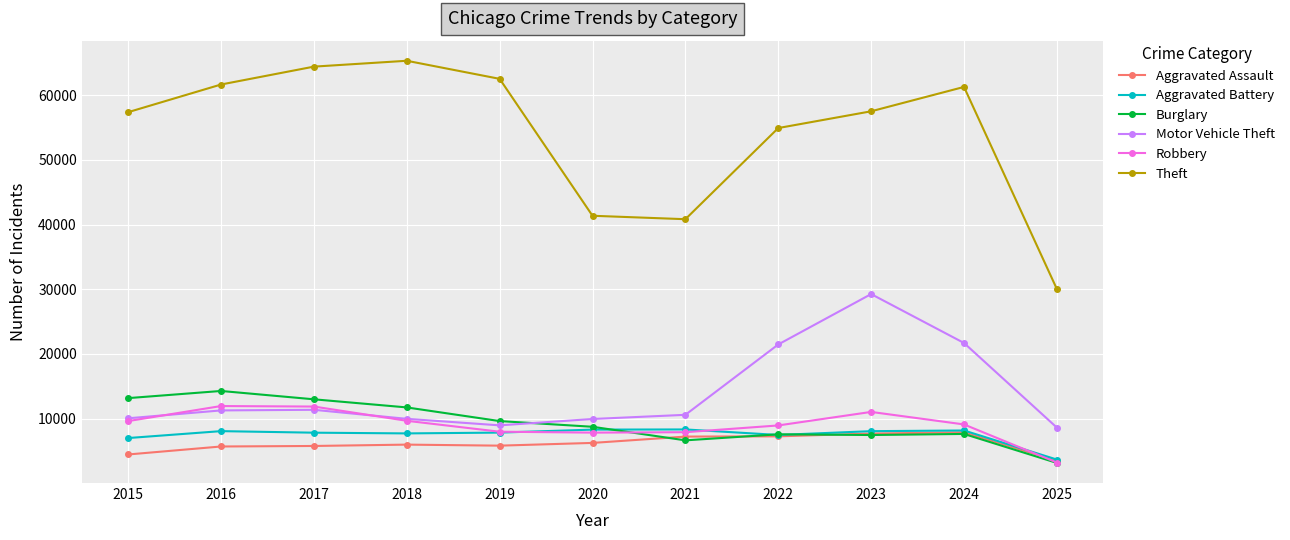

What is the sum of the Robbery values at 2016 and 2023?

23012